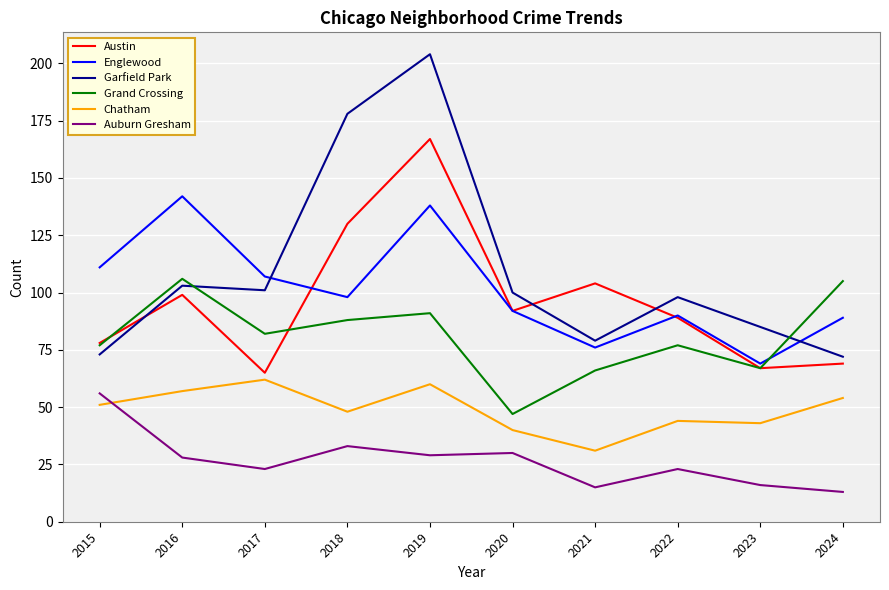

Which category has the highest value in the Auburn Gresham series?

2015